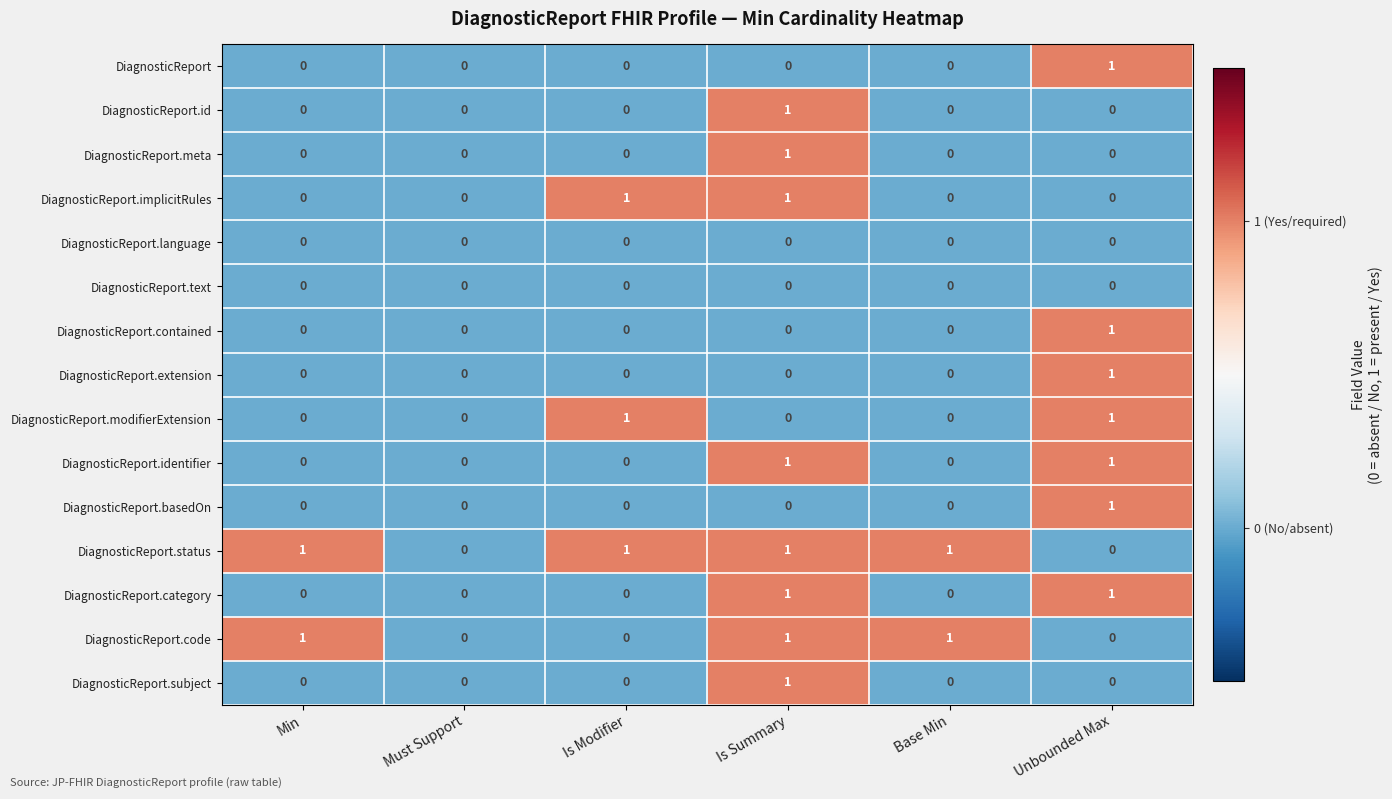

What is the sum of all DiagnosticReport.status values?

4